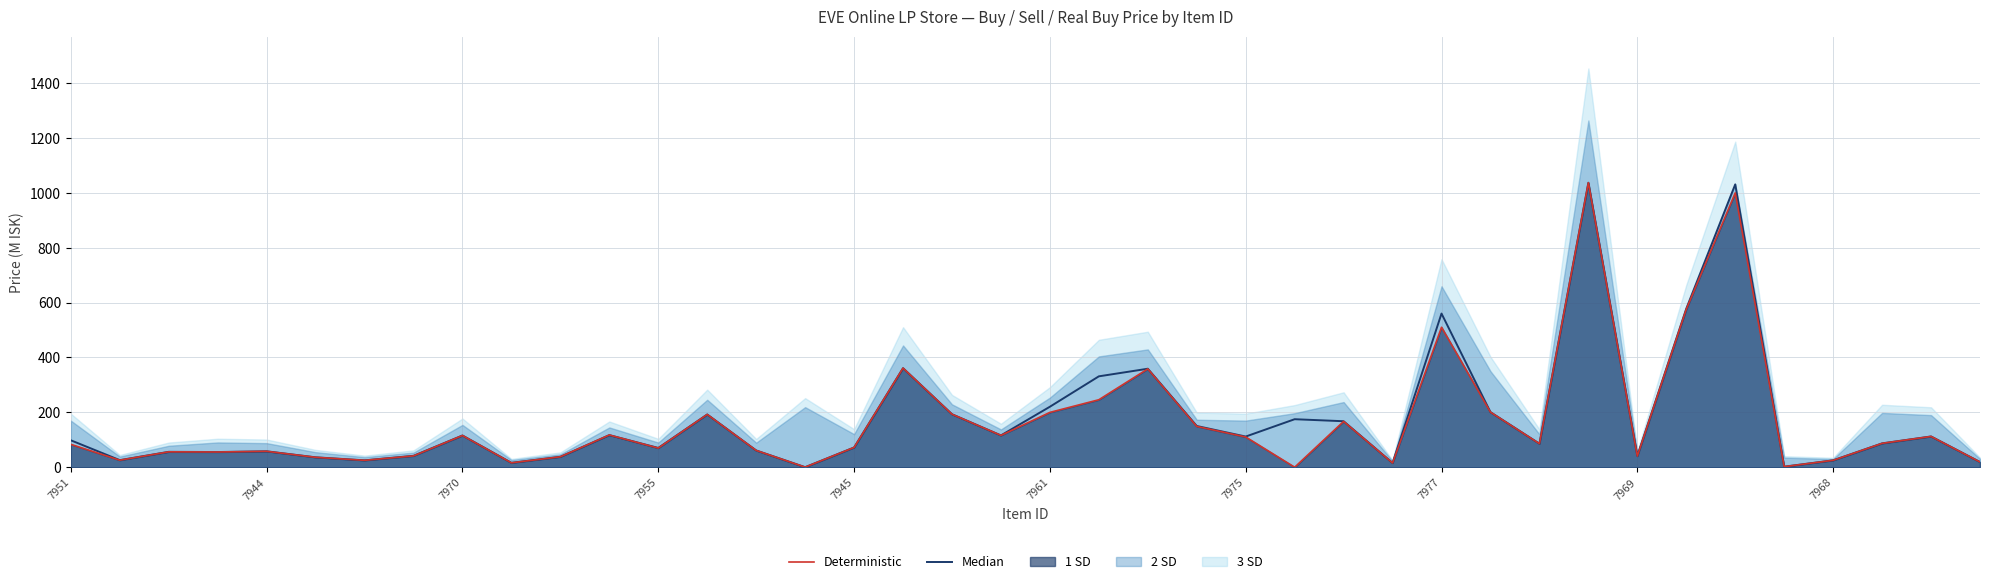

What is the difference between the second highest and second lowest values in the Deterministic series?

999.7